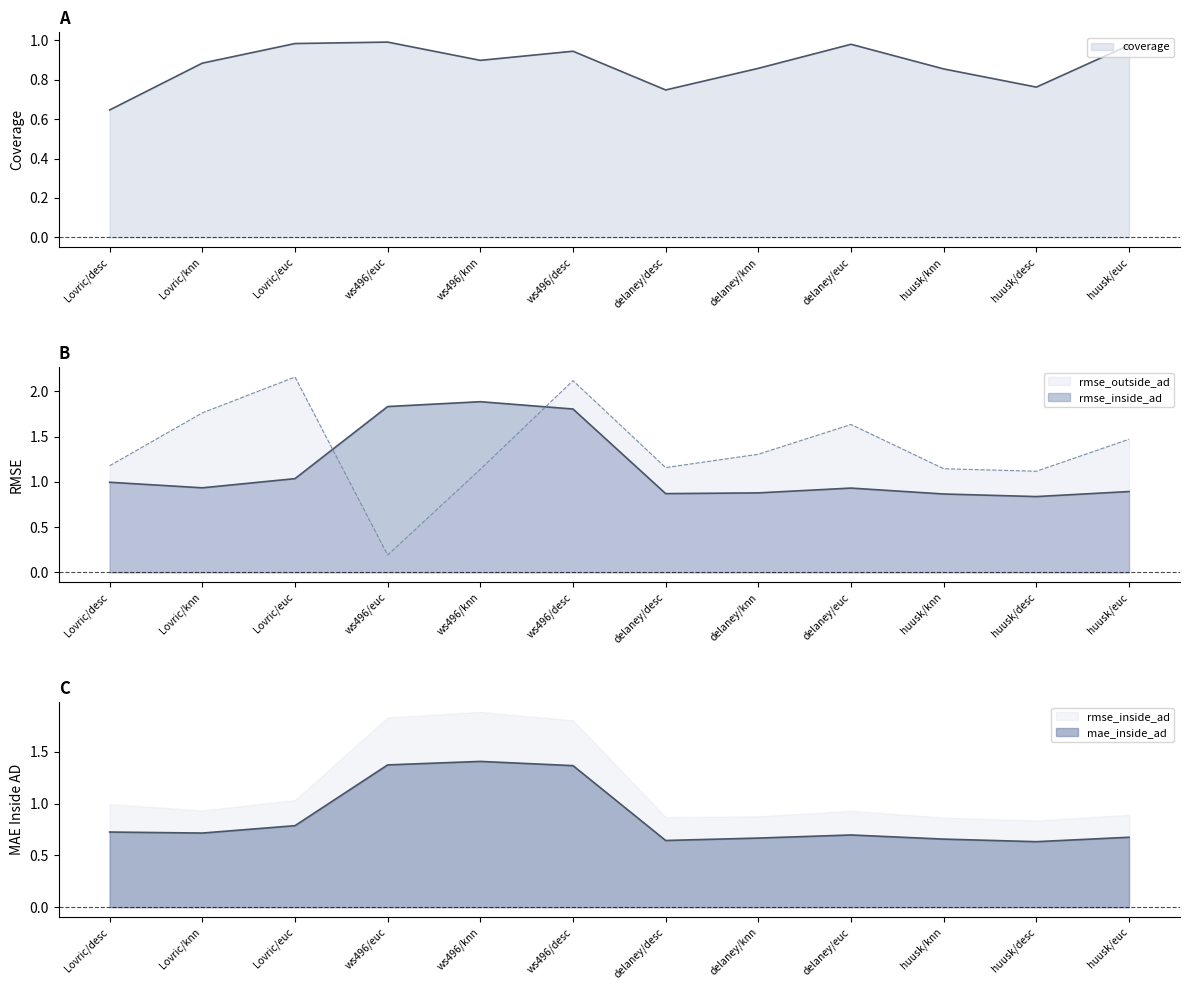

After their last crossing, which series has the higher values: mae_inside_ad or rmse_outside_ad?

rmse_outside_ad